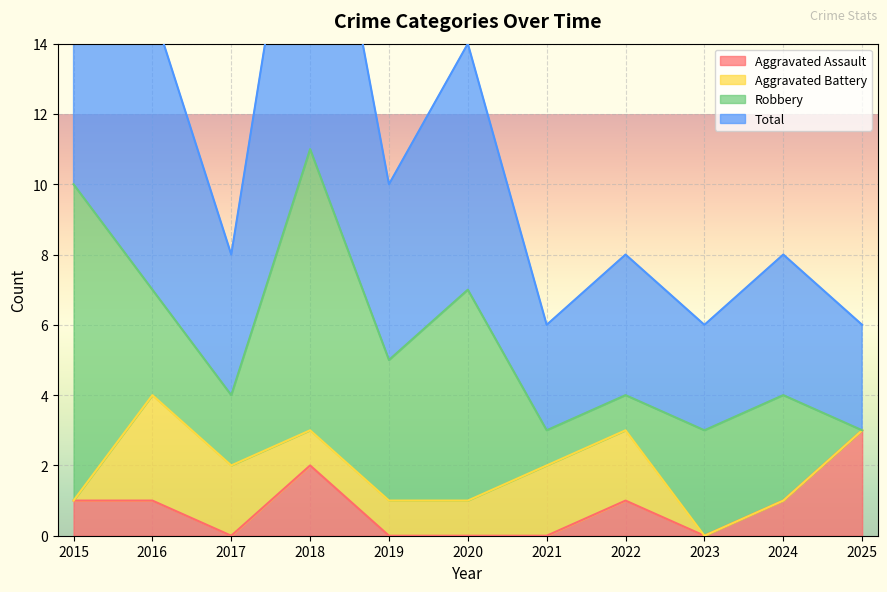

In Aggravated Assault, how many points are higher than both neighbors (excluding endpoints)?

2